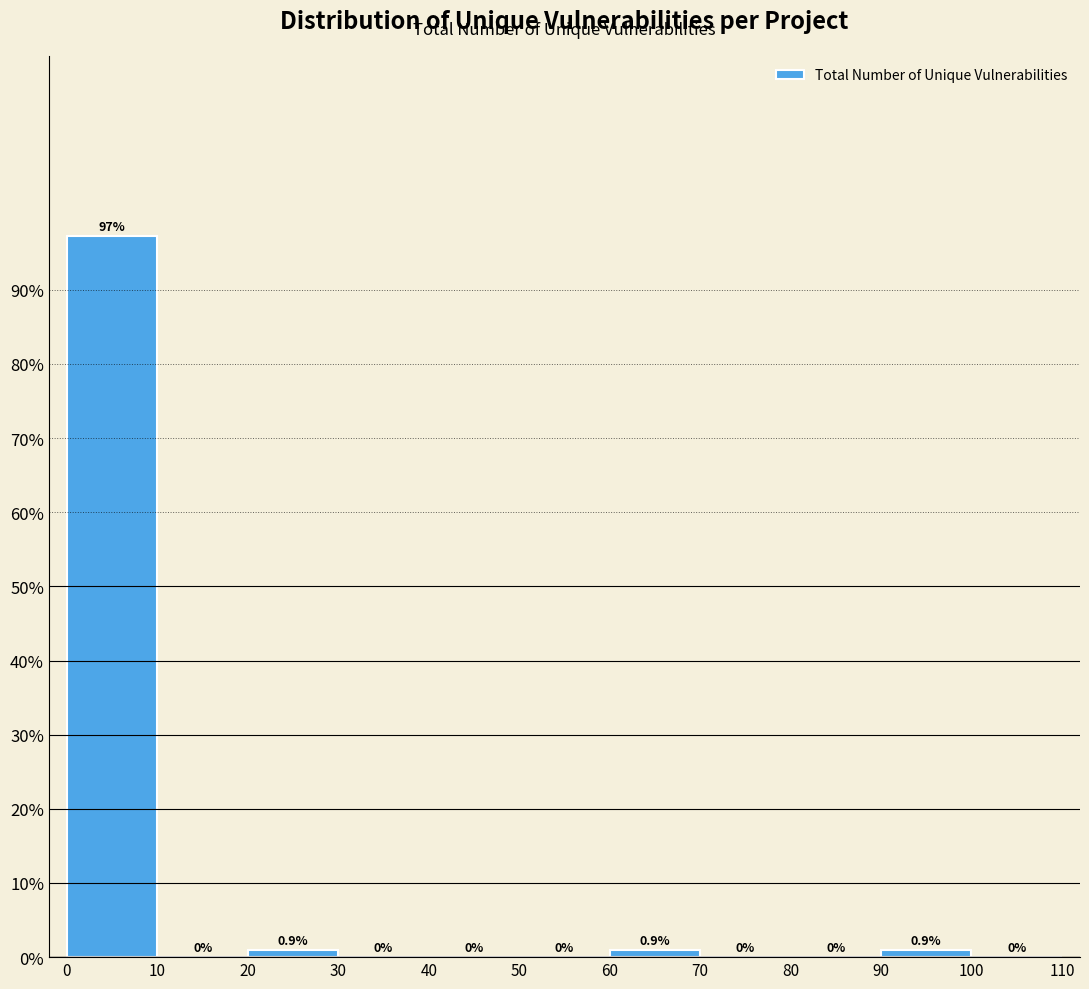

Over which range of the x-axis is the bar tallest?

0 to 10